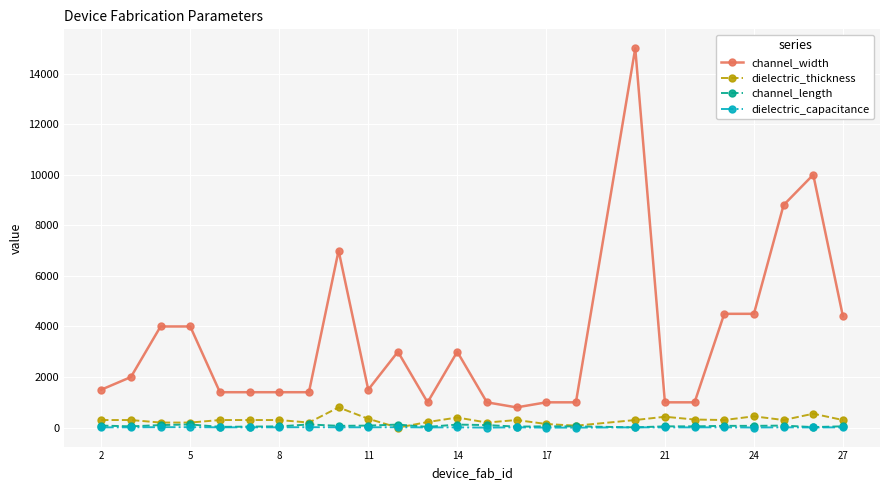

What is the highest value of the channel_width series?

15000.0